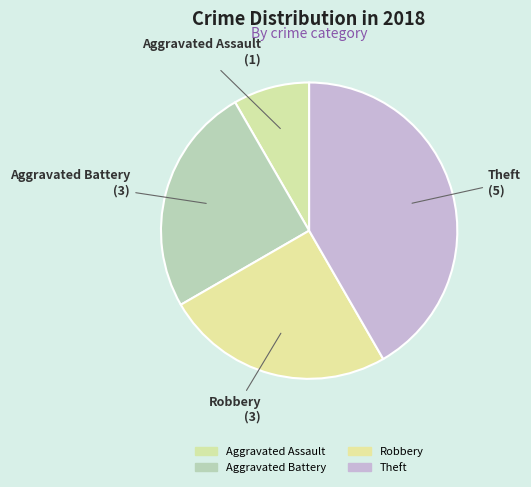

What is the change in value from Aggravated Assault to Aggravated Battery?

+2